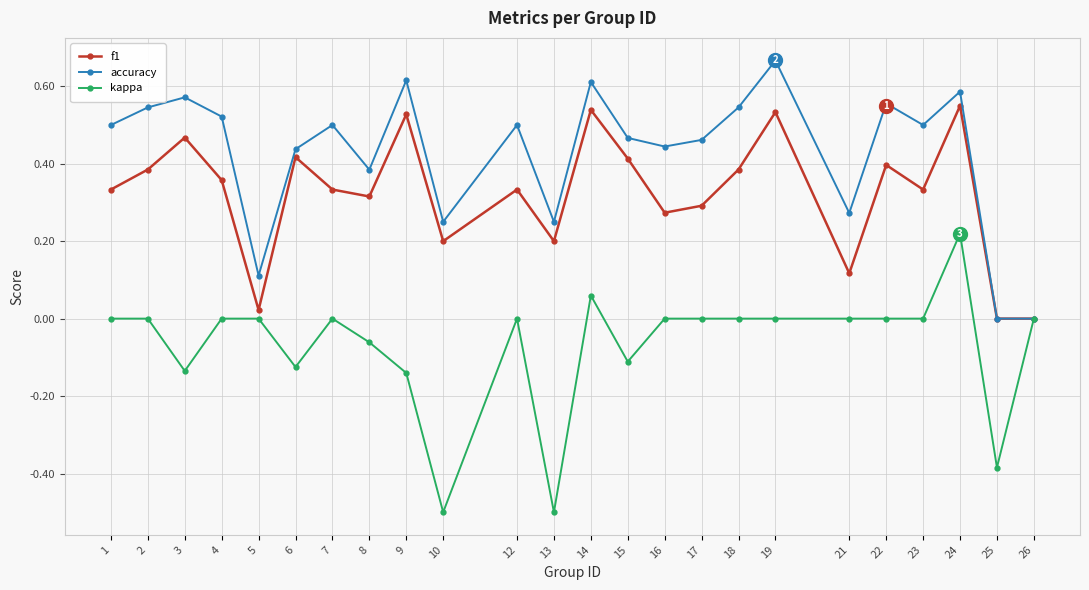

What are all the series names shown in the legend?

f1, accuracy, kappa